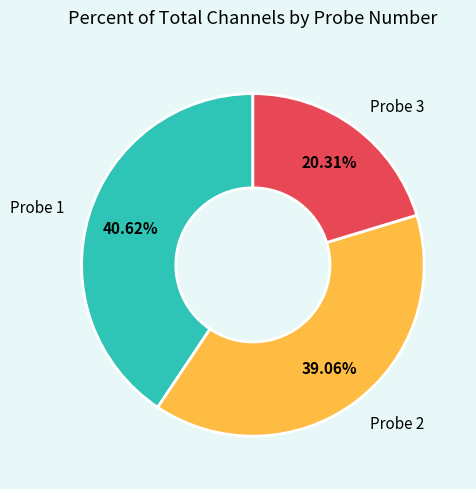

Is there a majority slice in this chart?

No